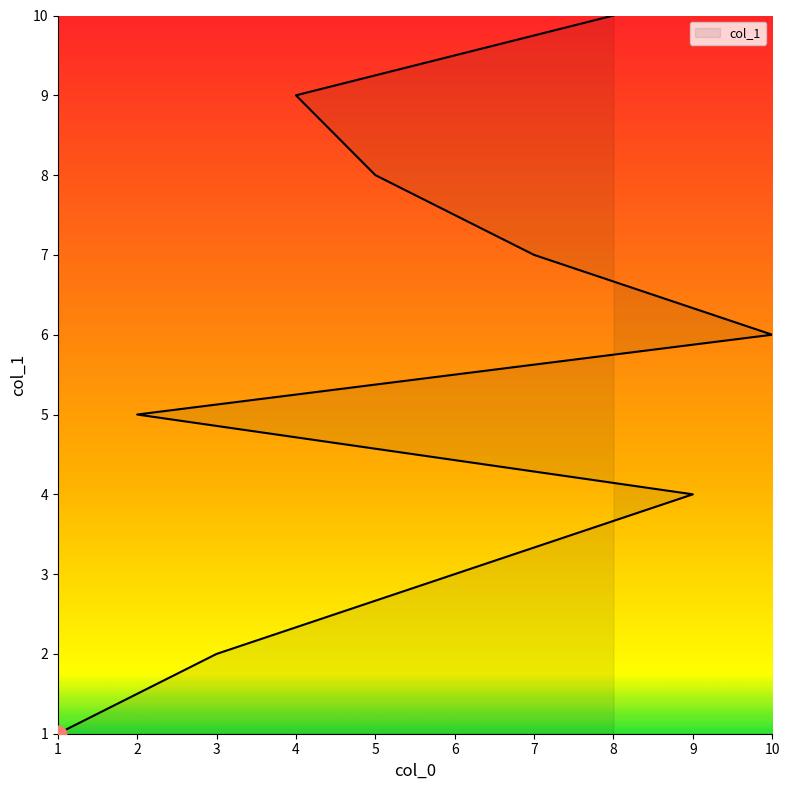

Reading left to right, what are all the values shown in this chart?

1	2	3	4	5	6	7	8	9	10